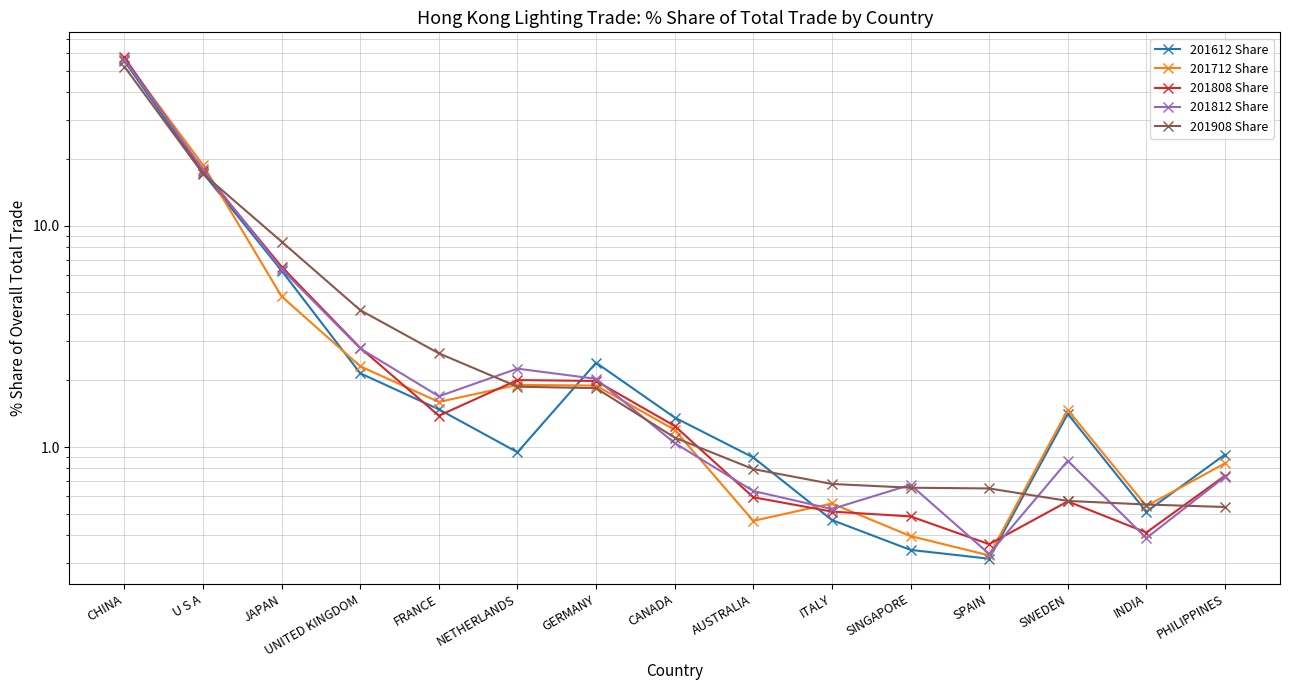

What is the label of the 14th point from the right?

U S A